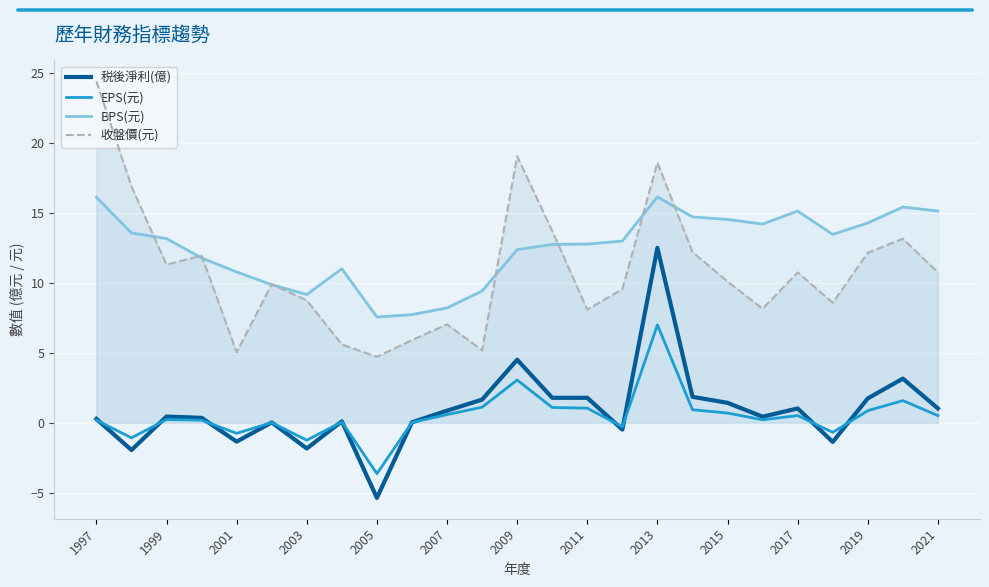

Which series has the largest total across all categories?

BPS(元)